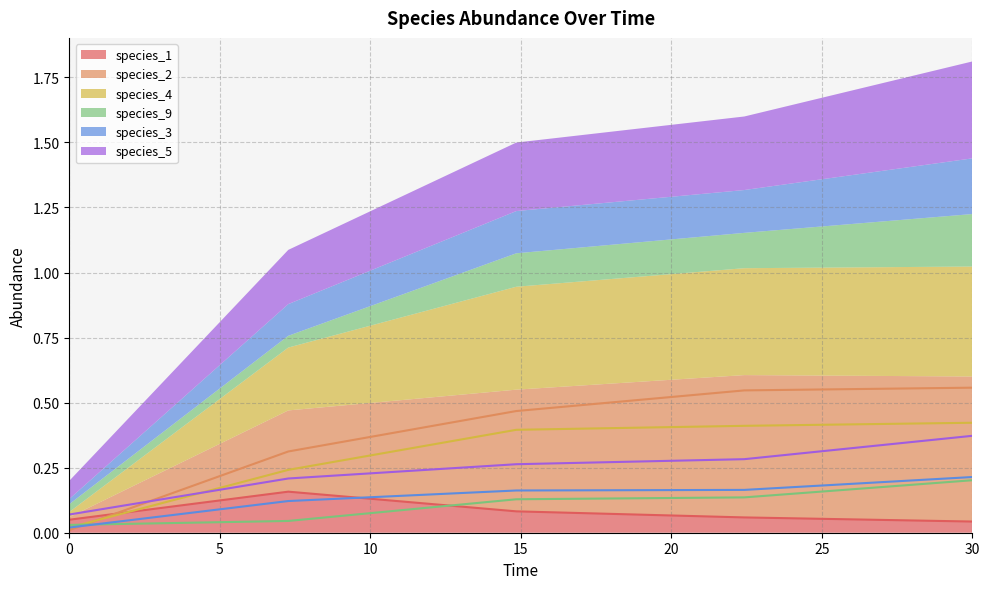

What is the sum of the species_3 values at 30.0 and 7.272727272727273?

0.3